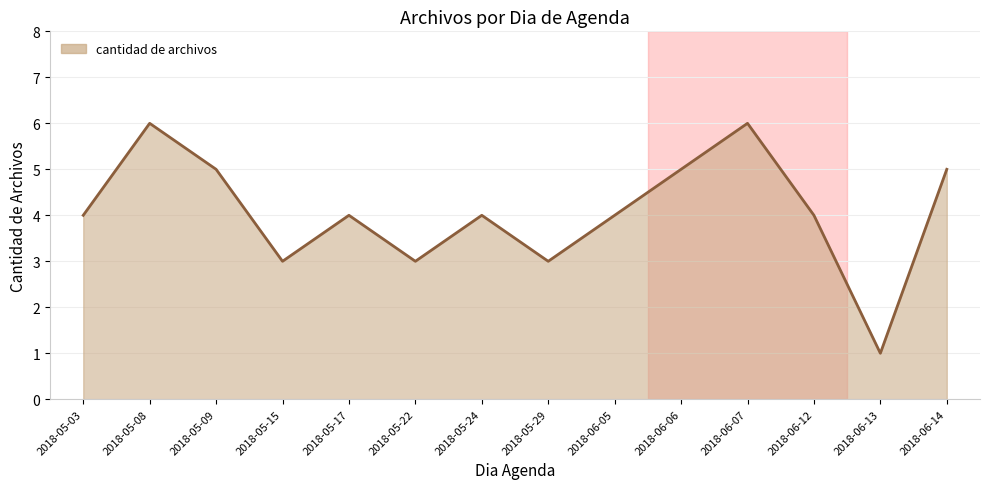

Approximately how many times larger is the value at 2018-05-08 compared to 2018-06-06?

1.2